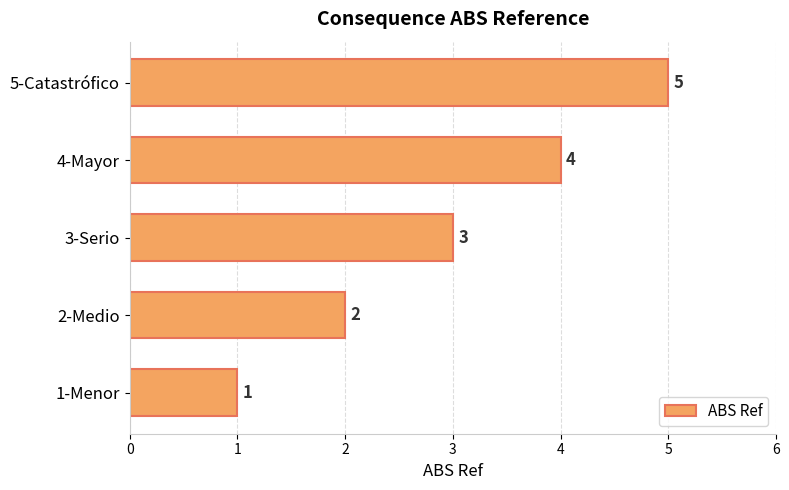

Is it true that the value at 5-Catastrófico is 5?

True